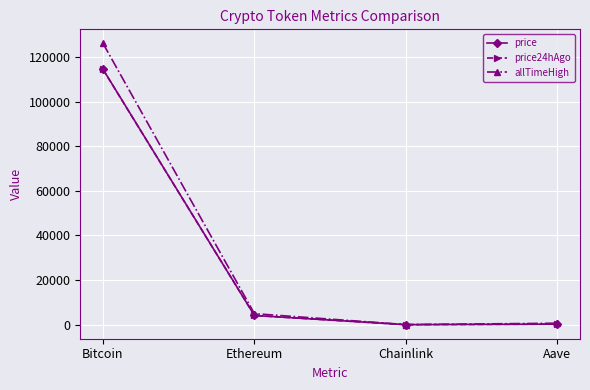

At which category does allTimeHigh reach its first local valley?

Chainlink